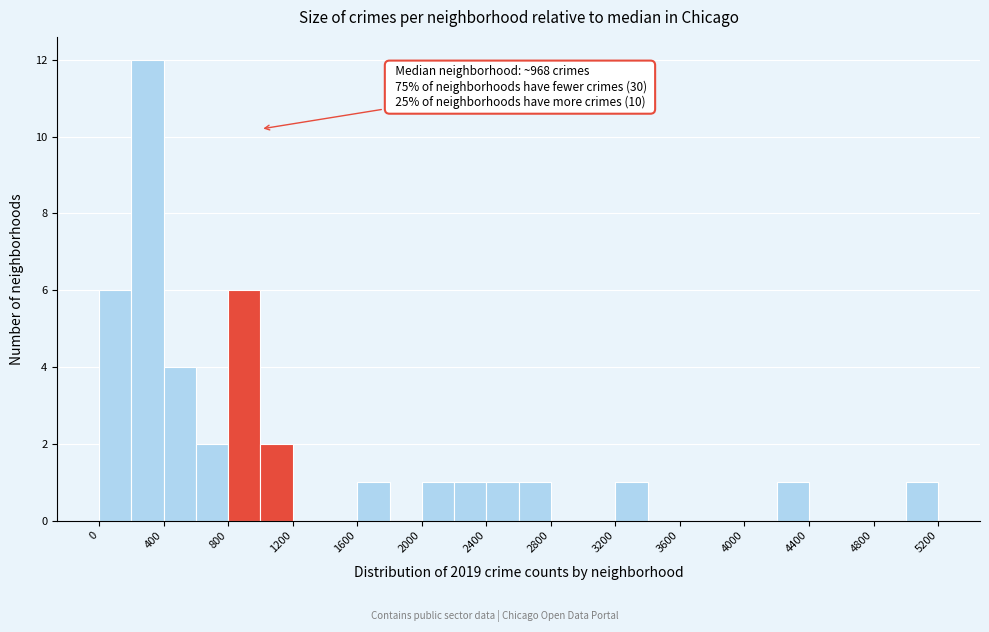

Which range on the x-axis has the tallest bar?

200 to 400